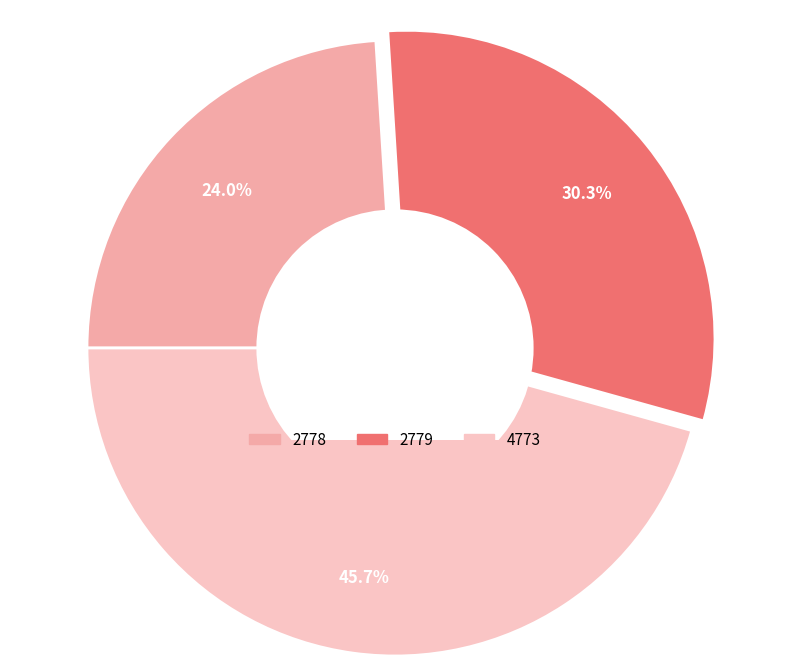

Is it true that 2779 is 30% of the pie?

True